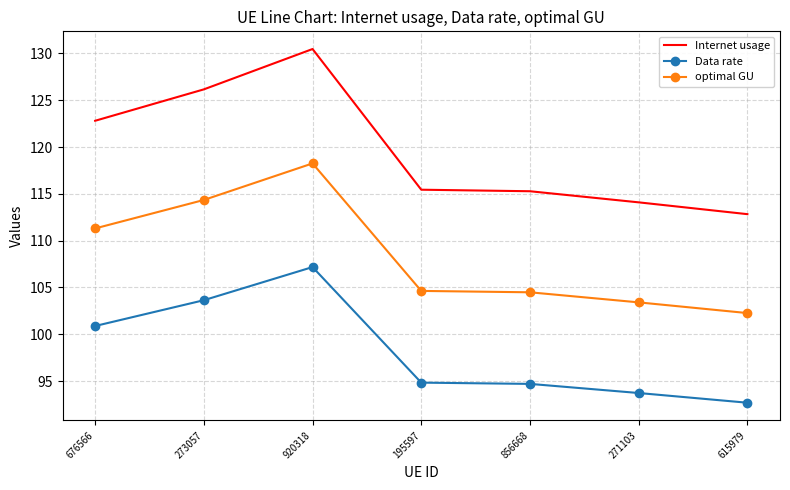

What is the minimum value shown in the chart?

92.7